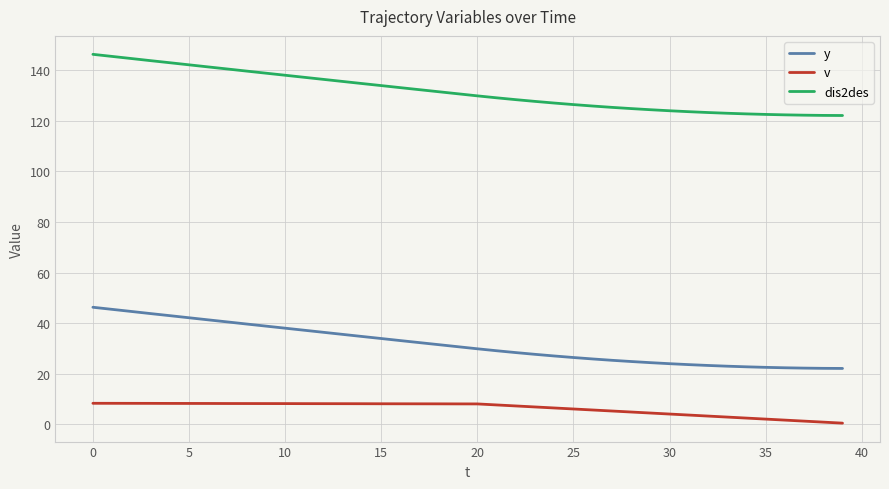

What is the sum of all v values?

250.3